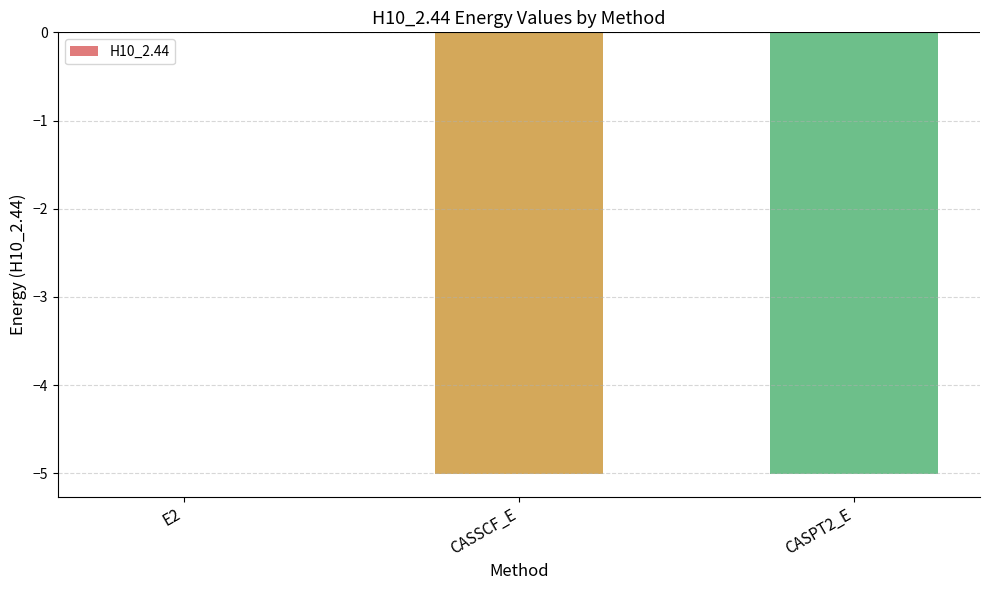

What is the difference between the values at CASPT2_E and E2?

5.0